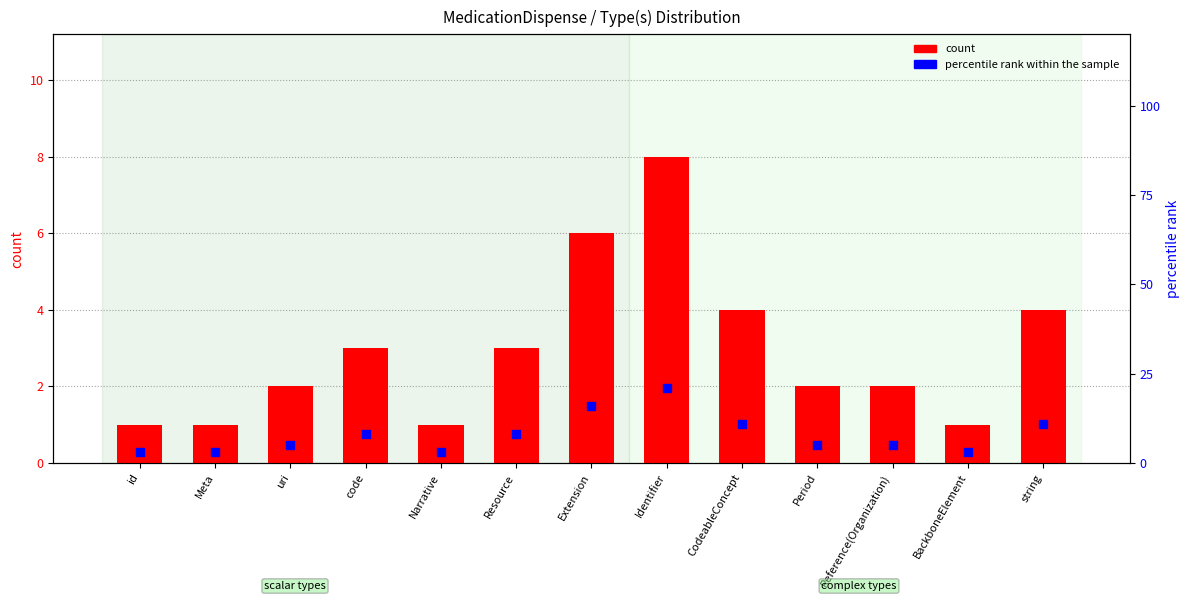

At how many categories does at least one series exceed 6?

6